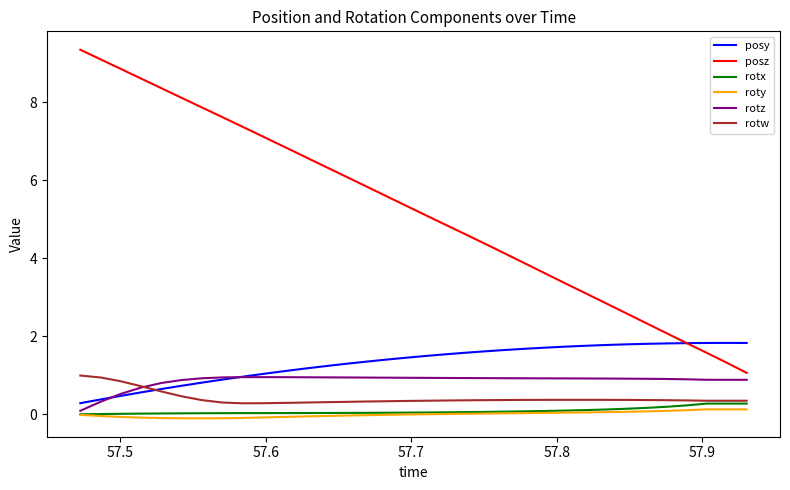

What is the greatest value displayed?

9.3